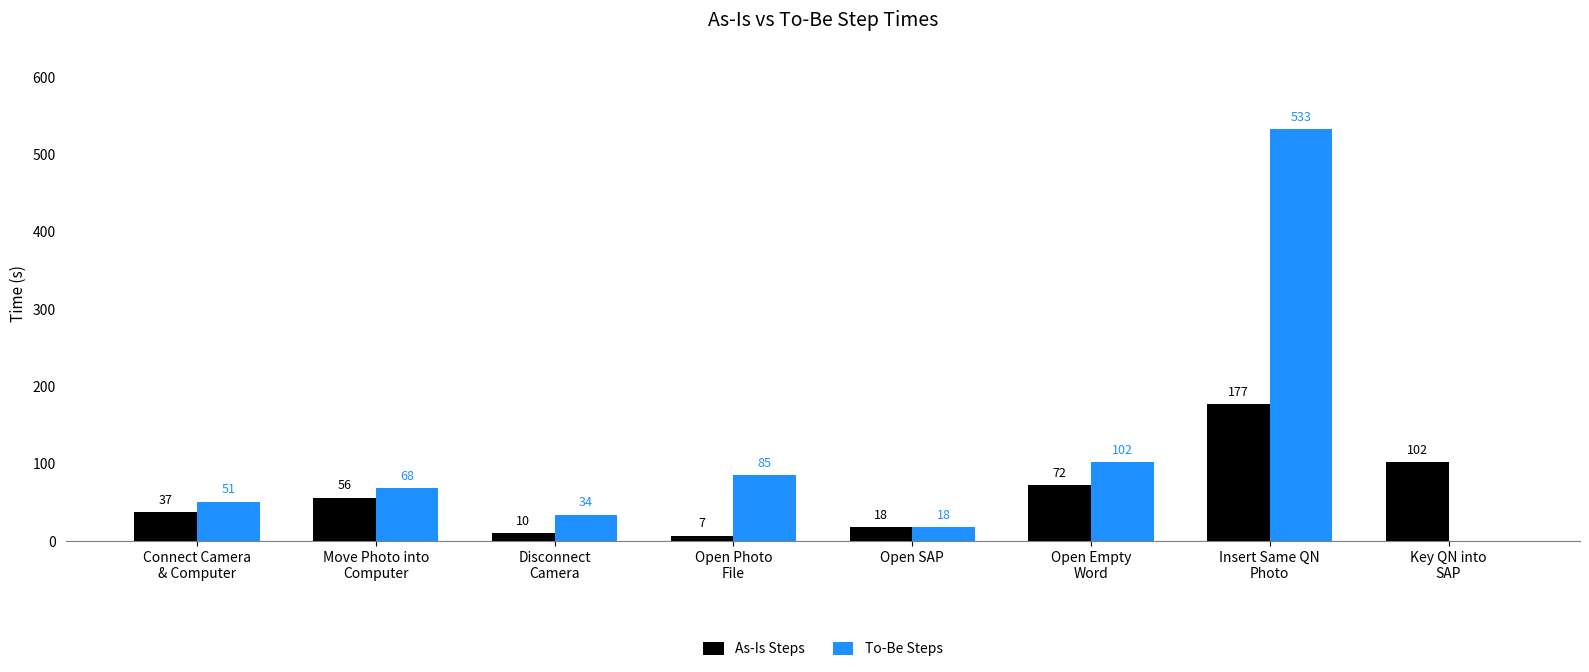

Where is To-Be Steps nearest to the value 266?

Open Empty
Word